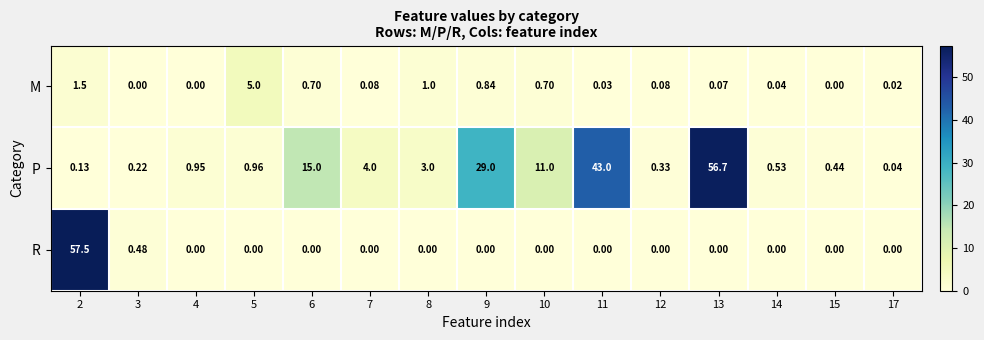

Is the value of P at 9 greater than the value of R at 8?

Yes